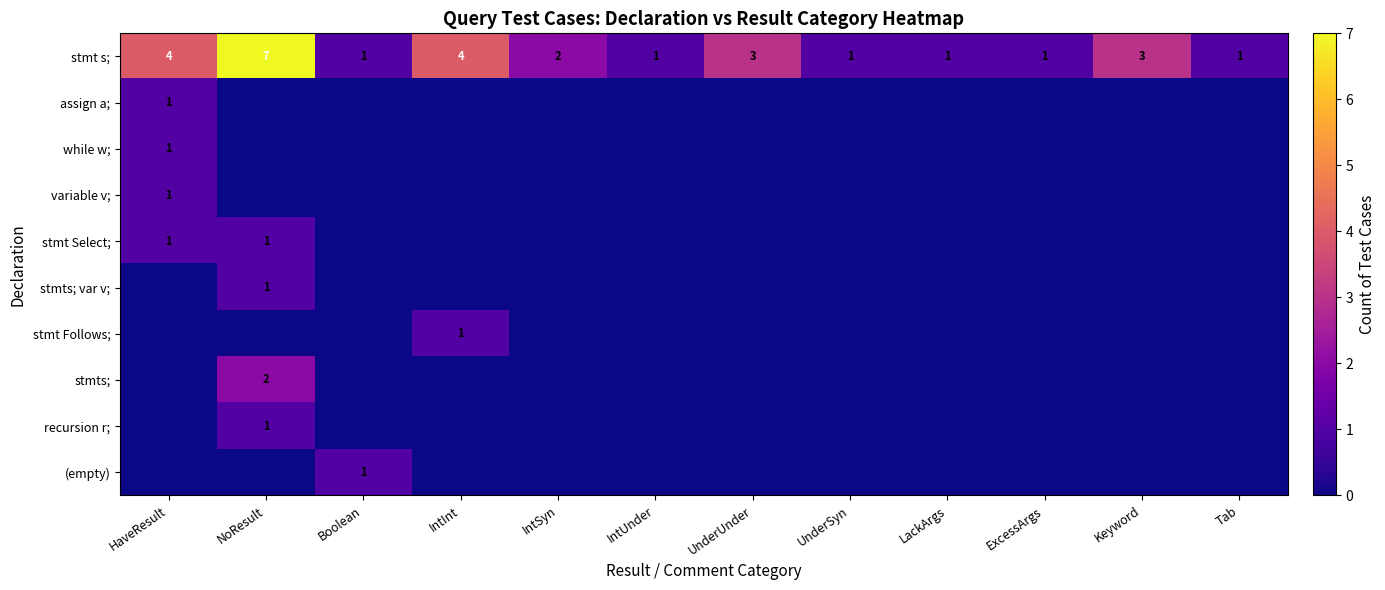

Count the number of categories in the chart.

12